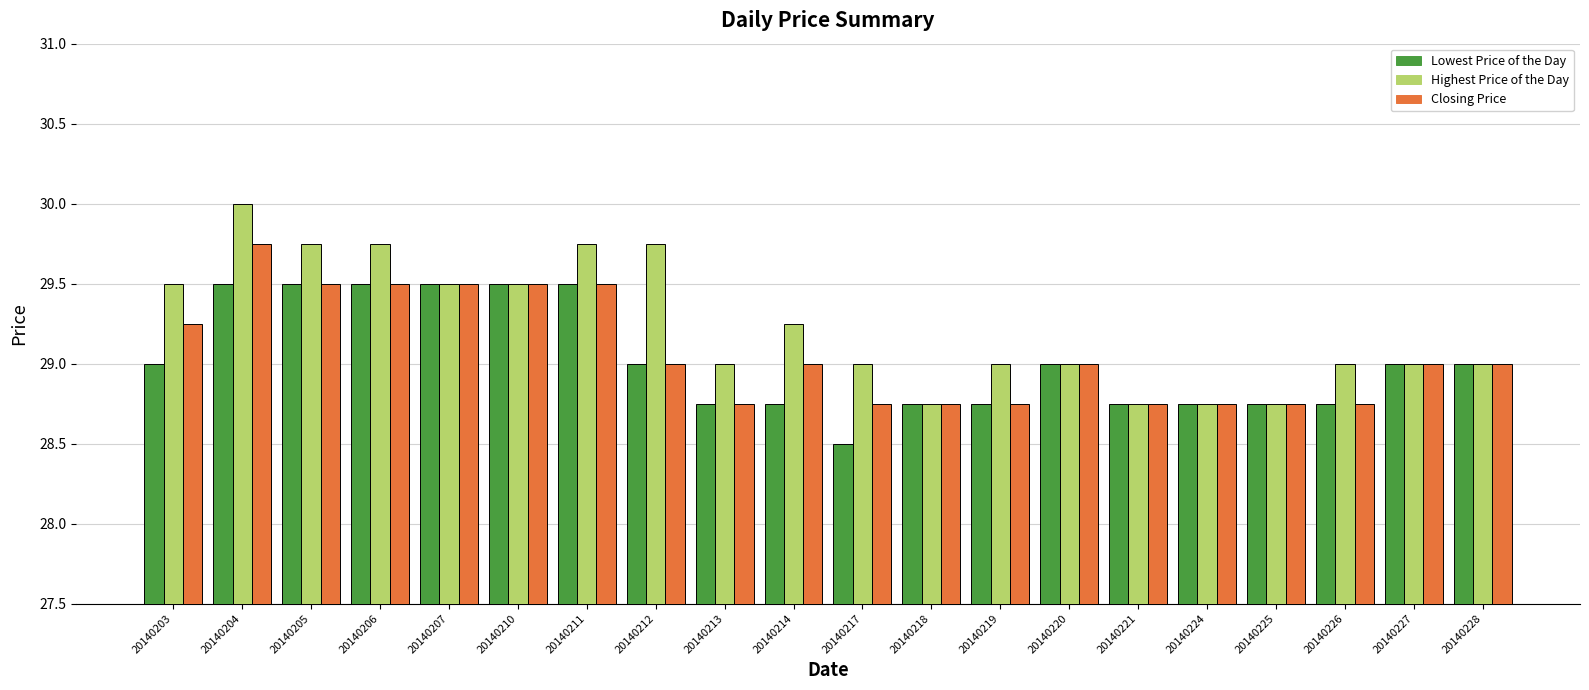

What is the approximate value of Lowest Price of the Day at 20140203?

29.0